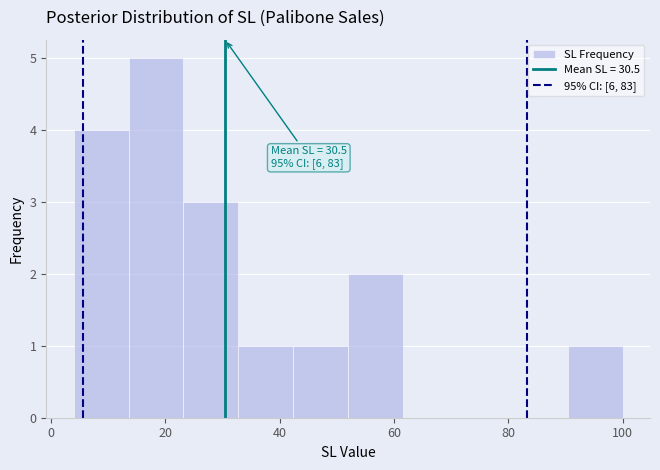

Which range on the x-axis has the tallest bar?

13.6 to 23.2